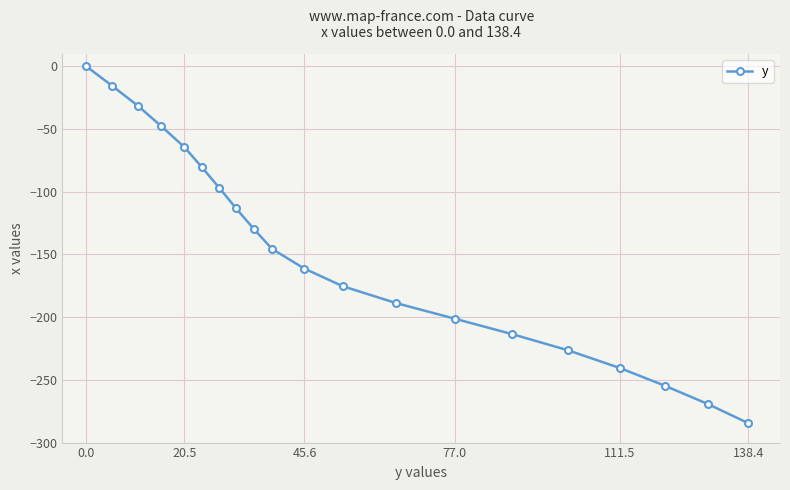

How many lines are shown in the chart?

1